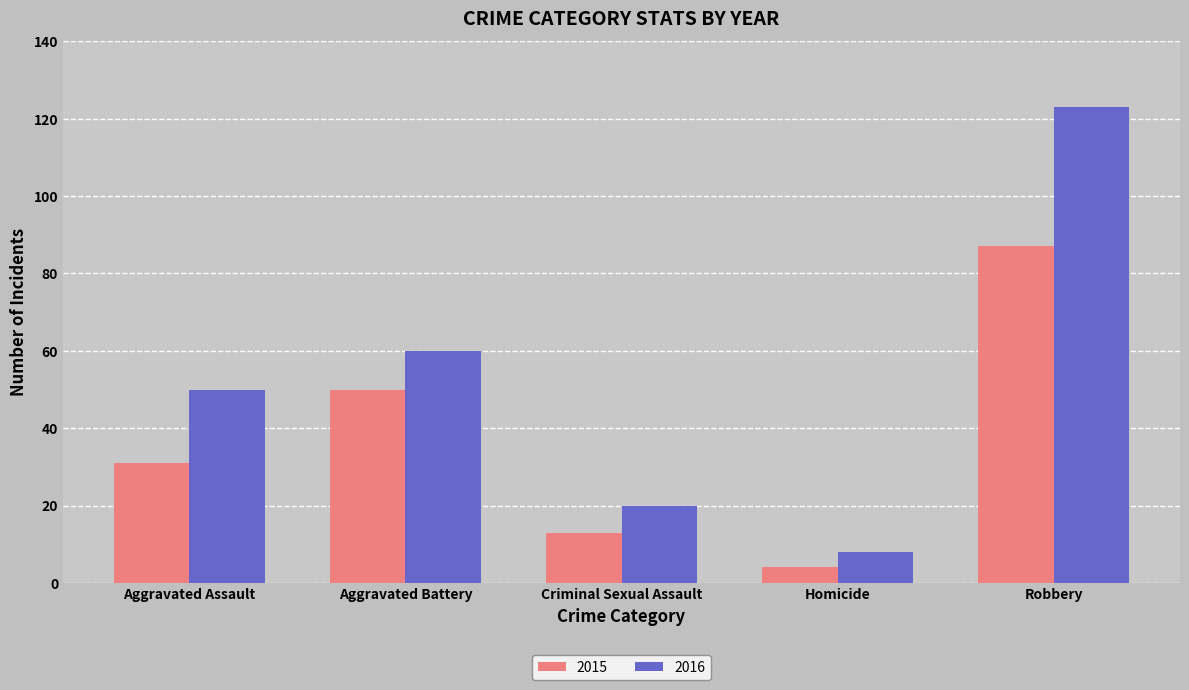

Which category has the highest value across all series?

Robbery